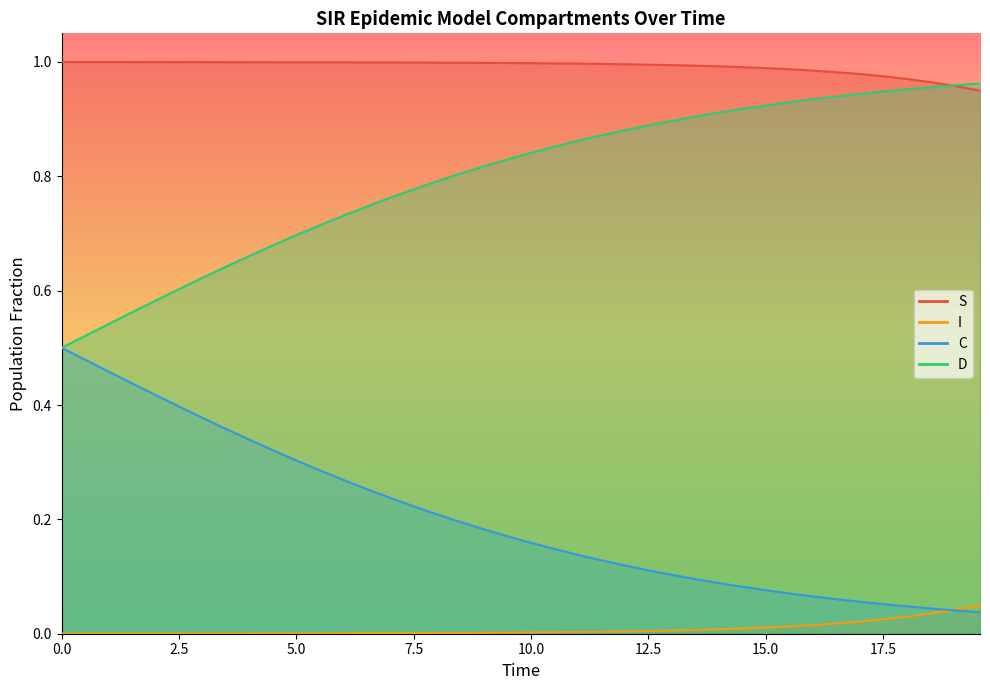

Which series has the widest spread of values?

C